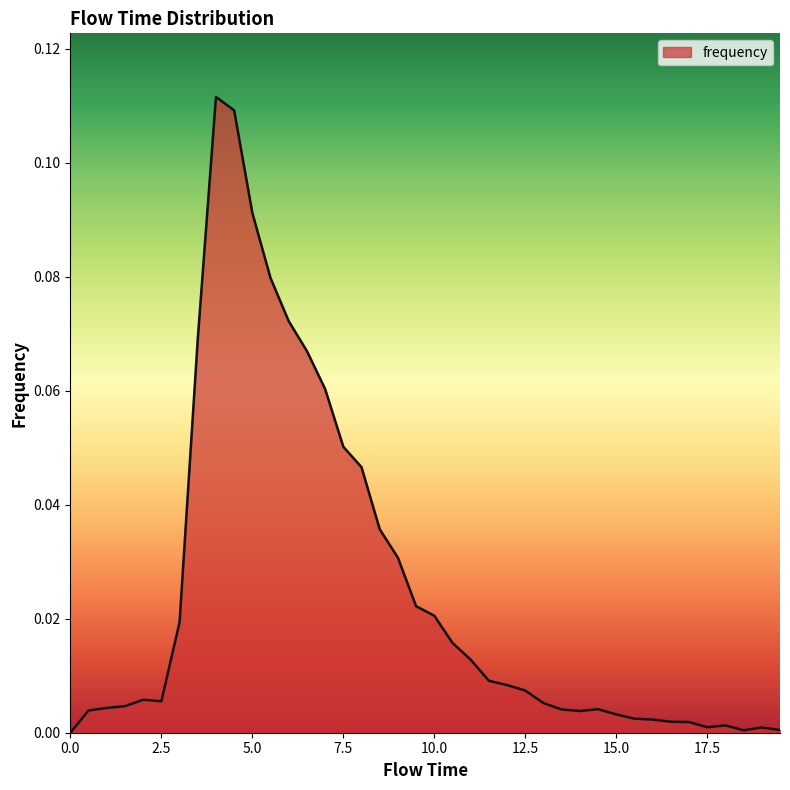

List the labels in order of value, largest first.

4.0, 4.5, 5.0, 5.5, 6.0, 3.5, 6.5, 7.0, 7.5, 8.0, 8.5, 9.0, 9.5, 10.0, 3.0, 10.5, 11.0, 11.5, 12.0, 12.5, 2.0, 2.5, 13.0, 1.5, 1.0, 14.5, 13.5, 0.5, 14.0, 15.0, 15.5, 16.0, 16.5, 17.0, 18.0, 17.5, 19.0, 19.5, 18.5, 0.0